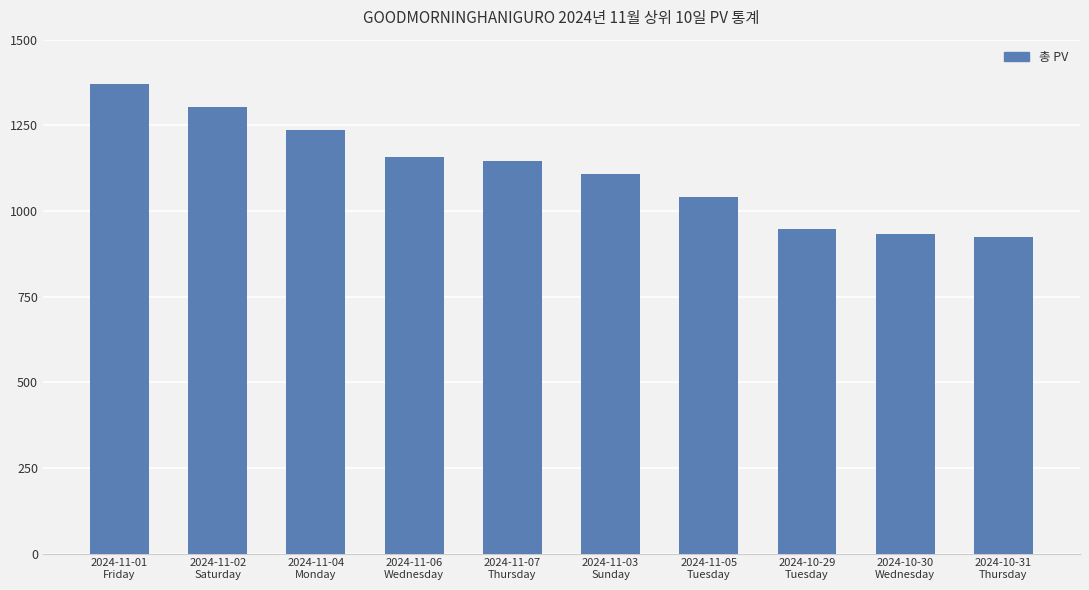

Between 2024-10-30
Wednesday and 2024-11-07
Thursday, which is larger?

2024-11-07
Thursday